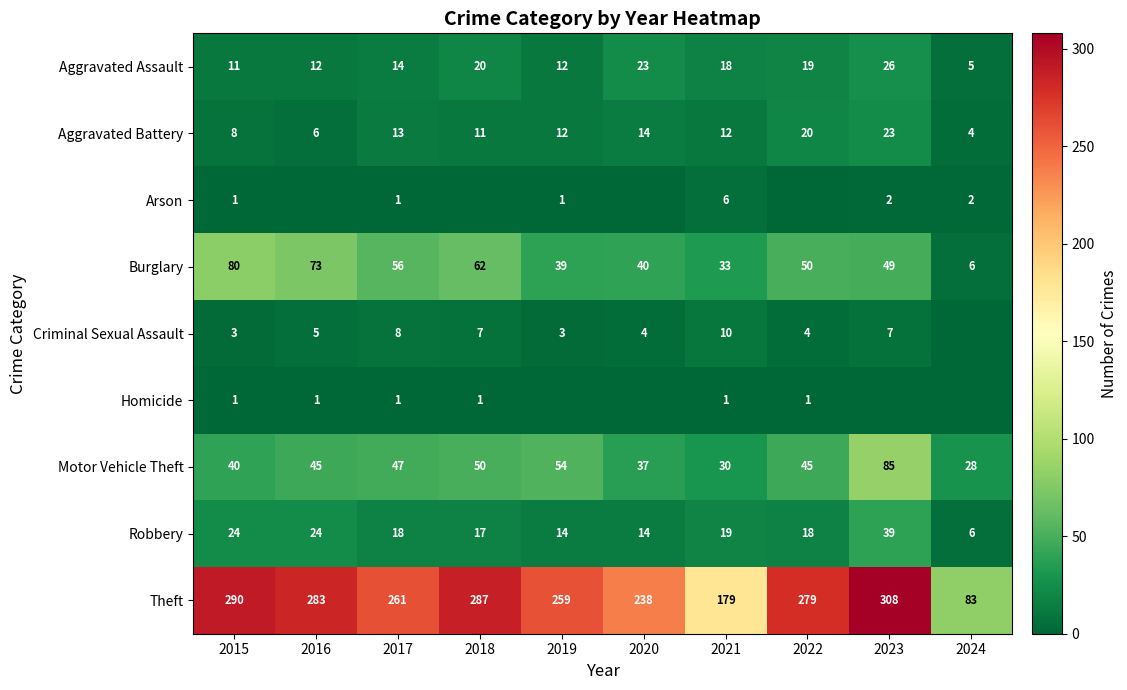

Is it true that Burglary equals 39 at 2019?

True